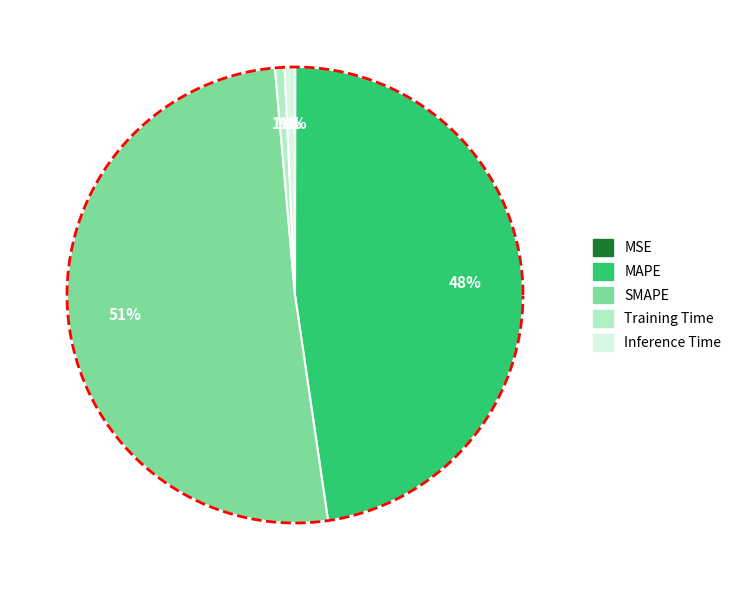

To the nearest percent, what is the average slice percentage?

20%